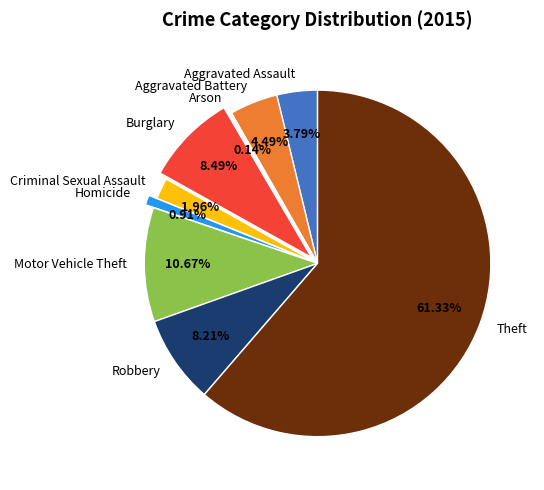

How much of the chart is everything except Burglary?

91.5%